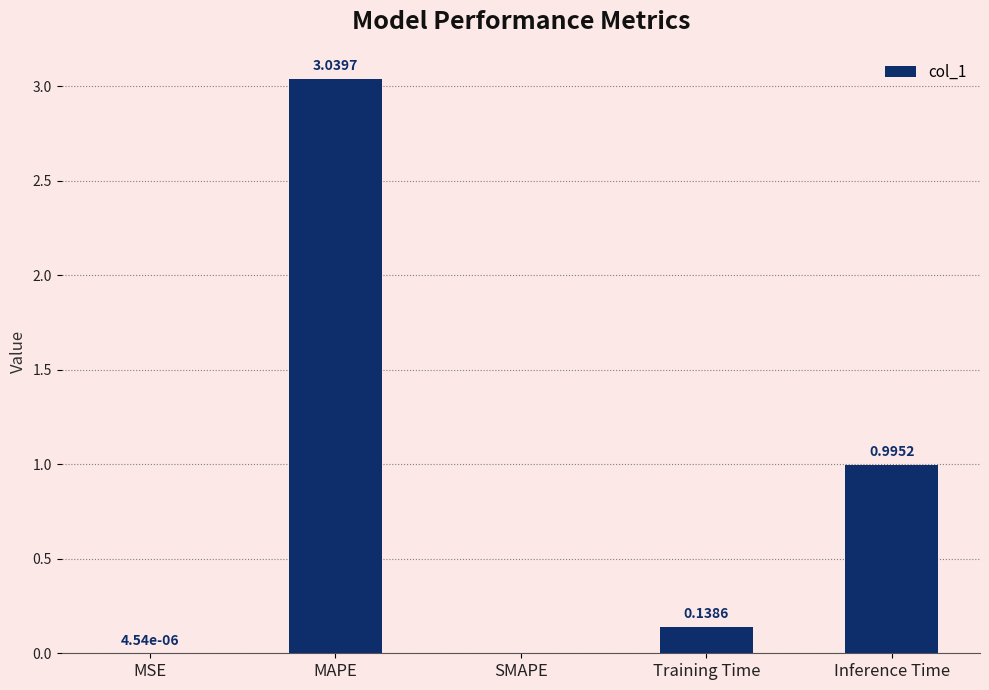

Which label corresponds to the largest value in the chart?

MAPE